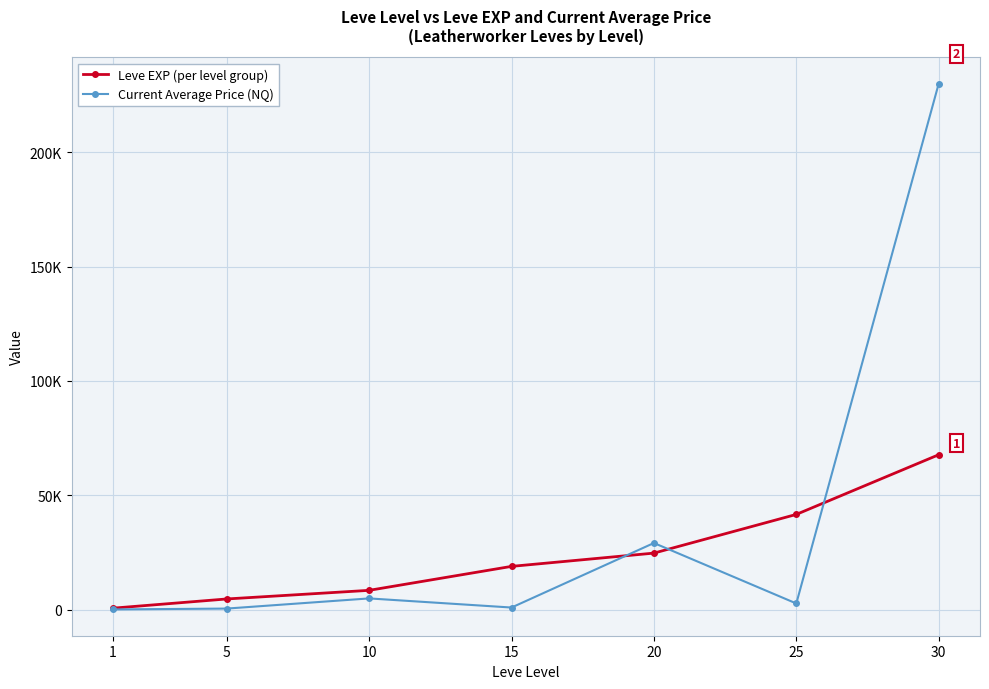

Which category has the lowest value across all series?

1